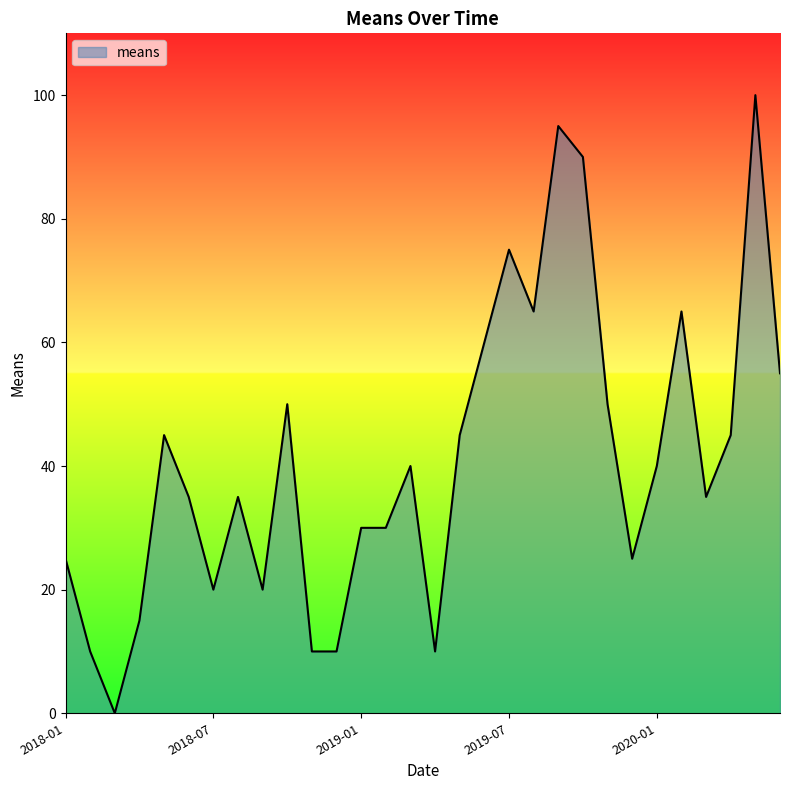

What is the maximum value shown in the chart?

100